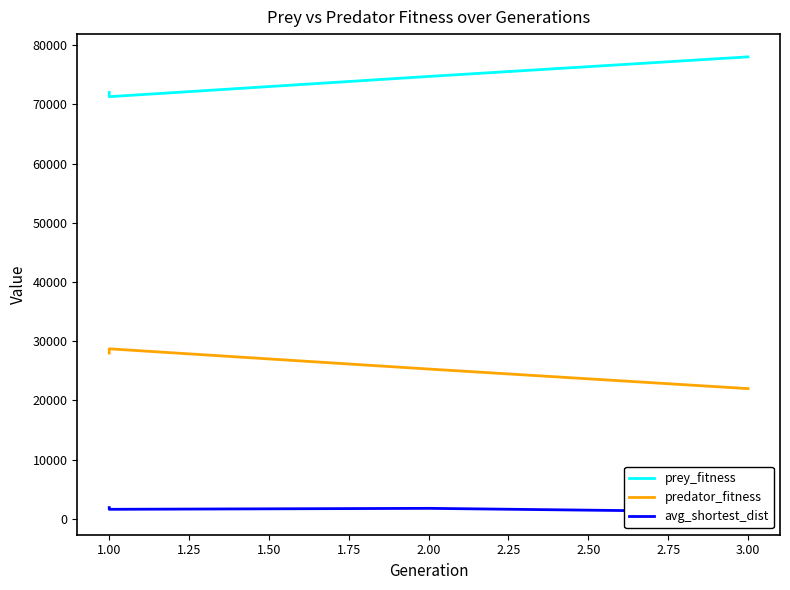

Rank the series by their average value, from lowest to highest.

avg_shortest_dist, predator_fitness, prey_fitness